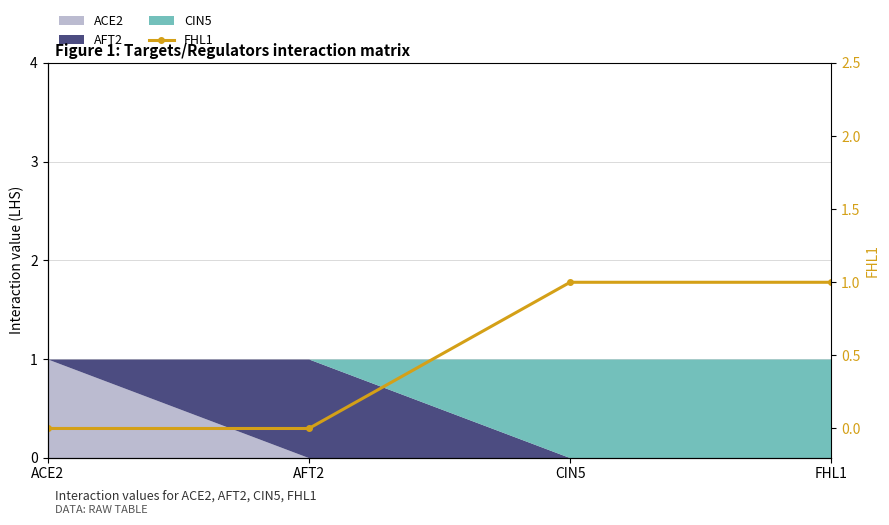

List the labels in order of value, largest first.

CIN5, FHL1, ACE2, AFT2